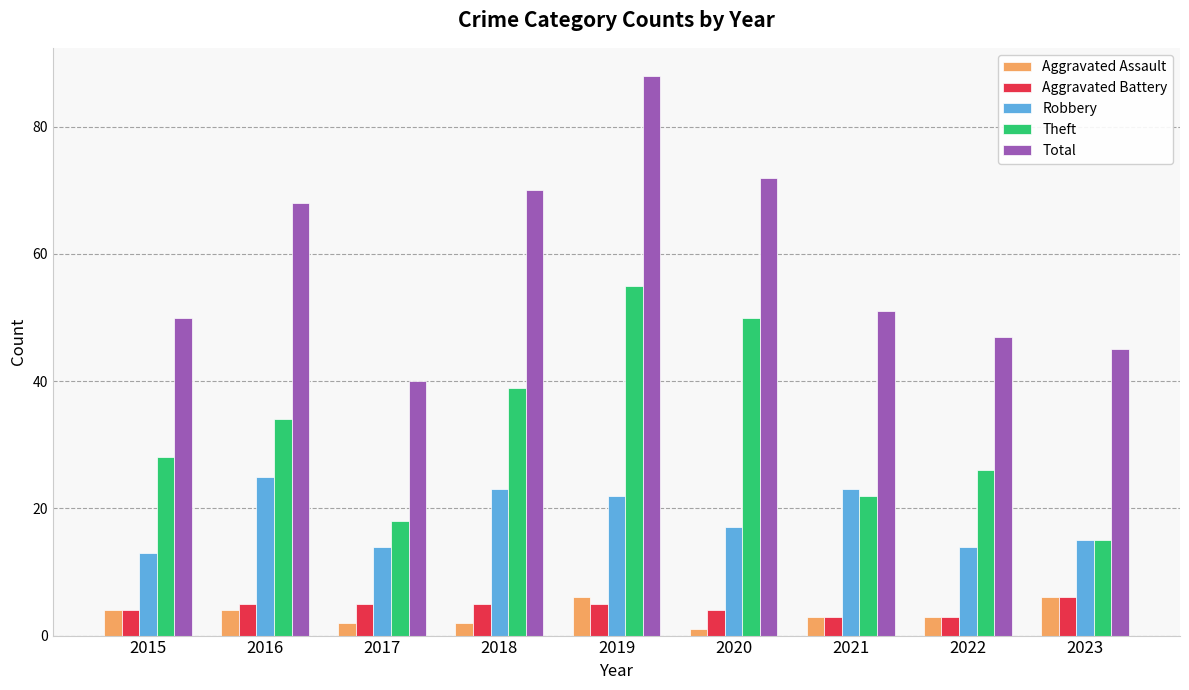

Reading right to left, extract all data points from this chart.

Aggravated Assault: 6	3	3	1	6	2	2	4	4
Aggravated Battery: 6	3	3	4	5	5	5	5	4
Robbery: 15	14	23	17	22	23	14	25	13
Theft: 15	26	22	50	55	39	18	34	28
Total: 45	47	51	72	88	70	40	68	50